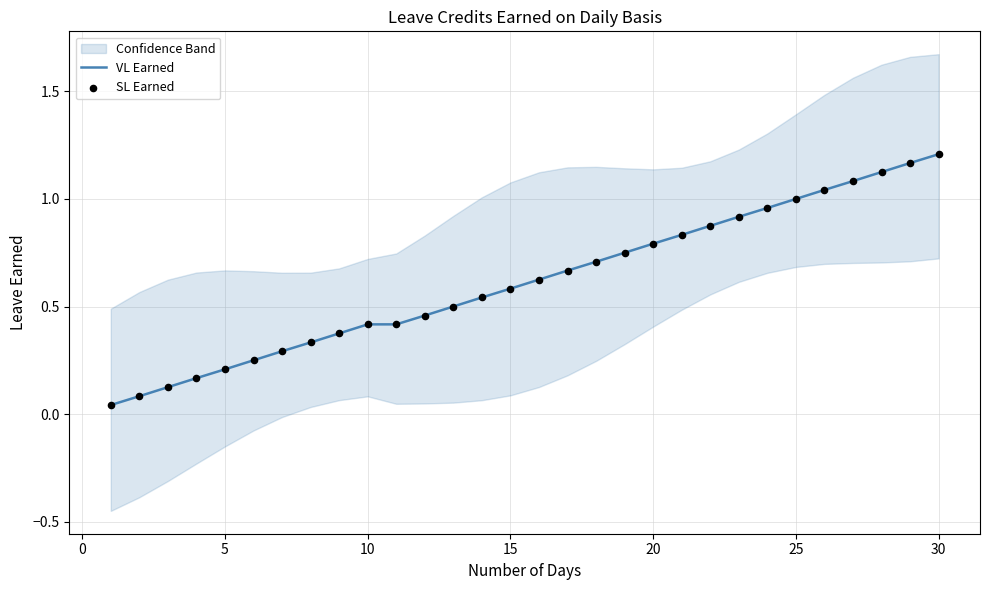

What are all the series names shown in the legend?

VL Earned, SL Earned